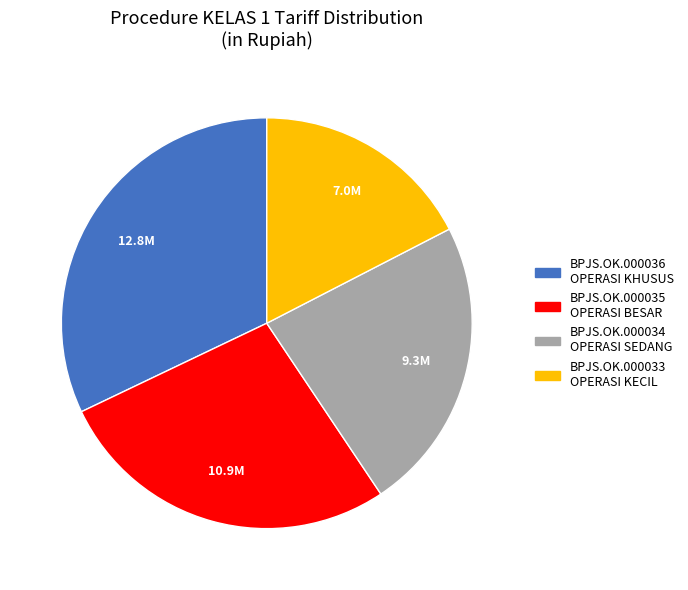

Rank the categories by value from highest to lowest.

BPJS.OK.000036, BPJS.OK.000035, BPJS.OK.000034, BPJS.OK.000033